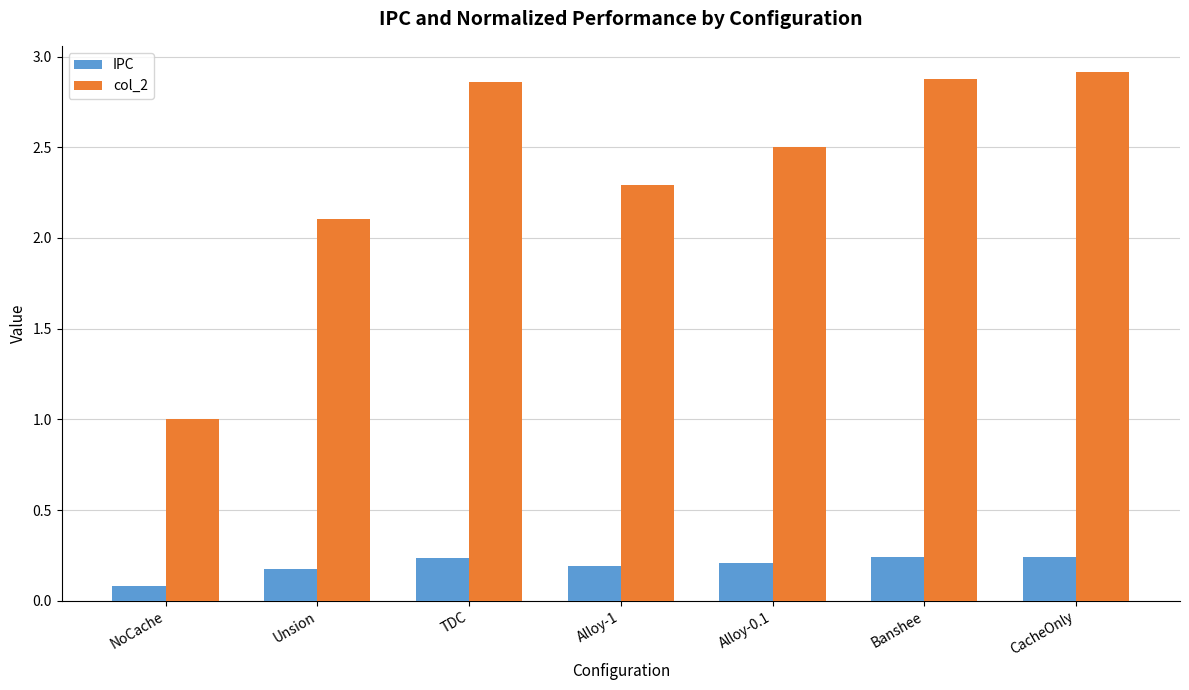

What value does the col_2 series have at Alloy-1?

2.3